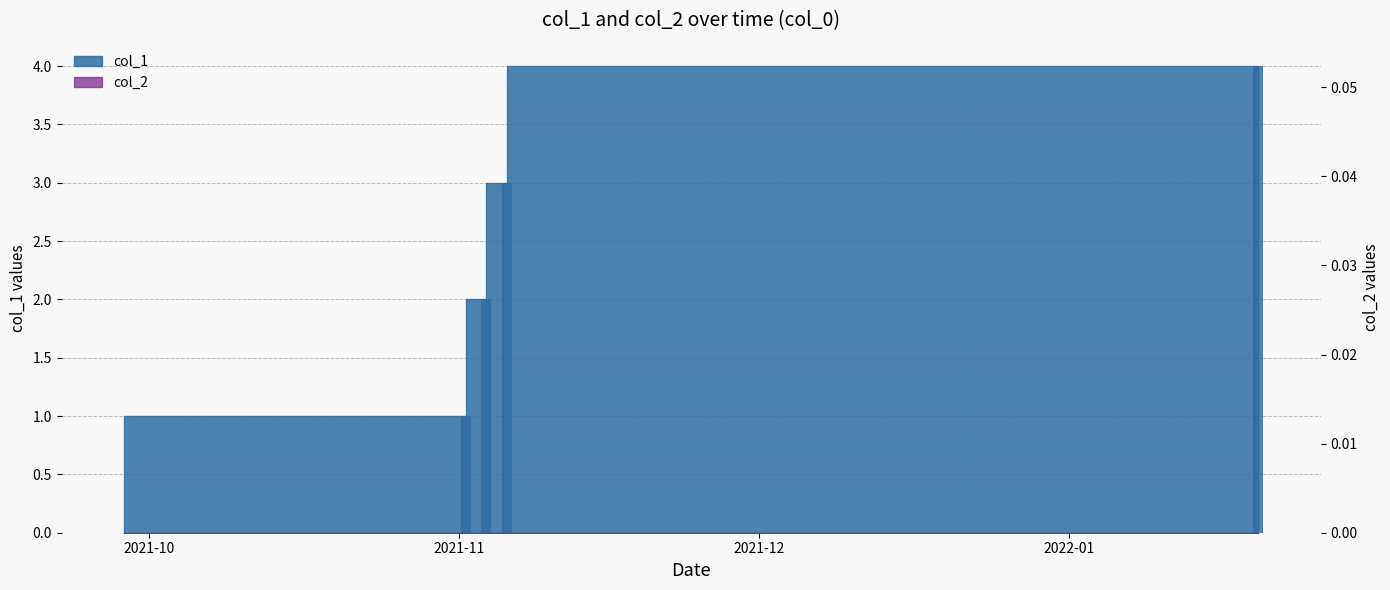

Reading right to left, list all the values displayed in this chart.

4	3	2	1	0